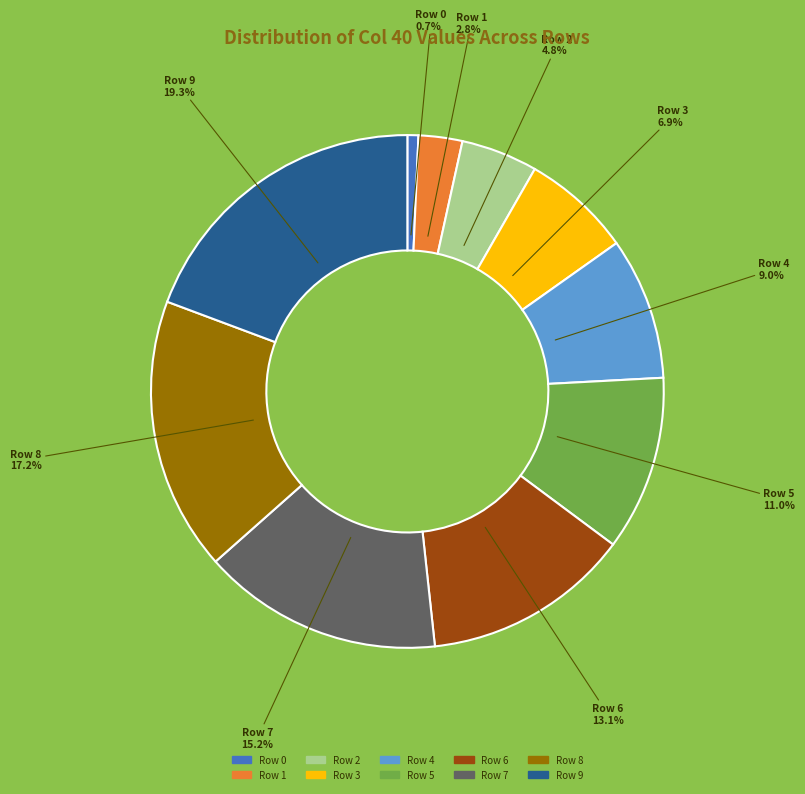

How many segments does this pie chart have?

10